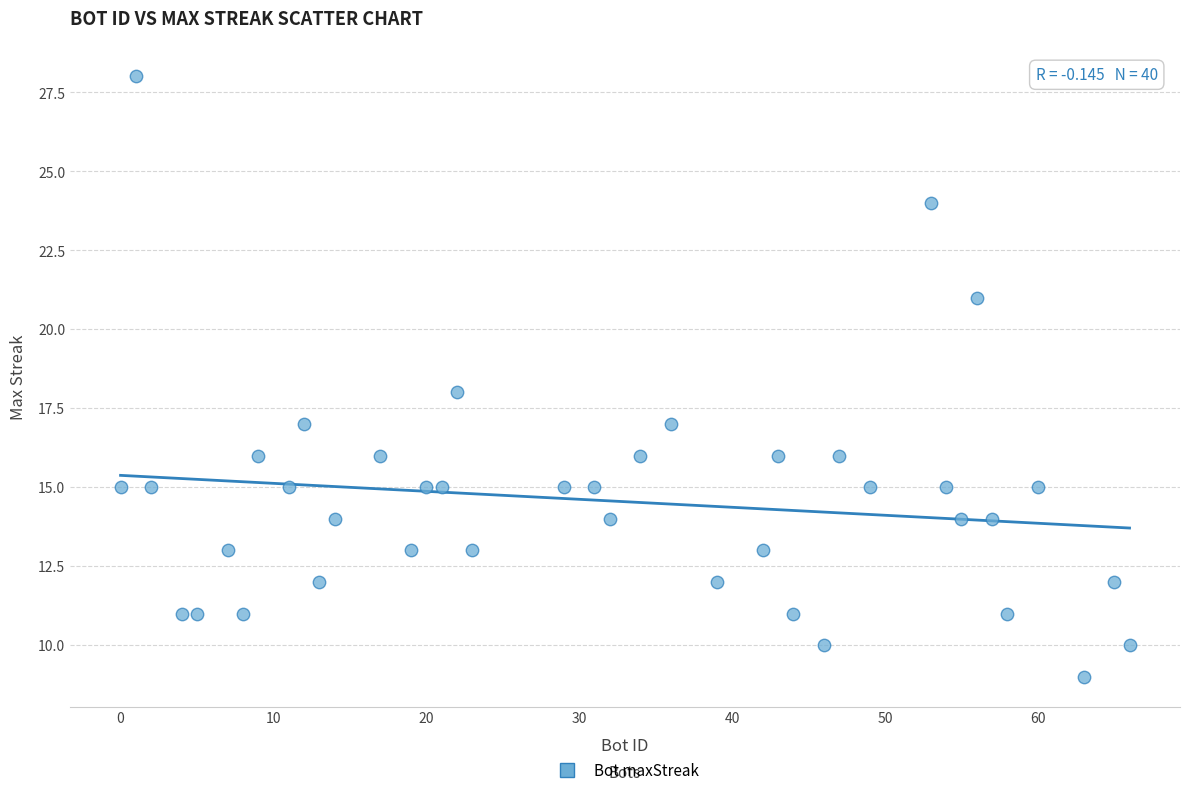

What is the range of X values (max minus min)?

66